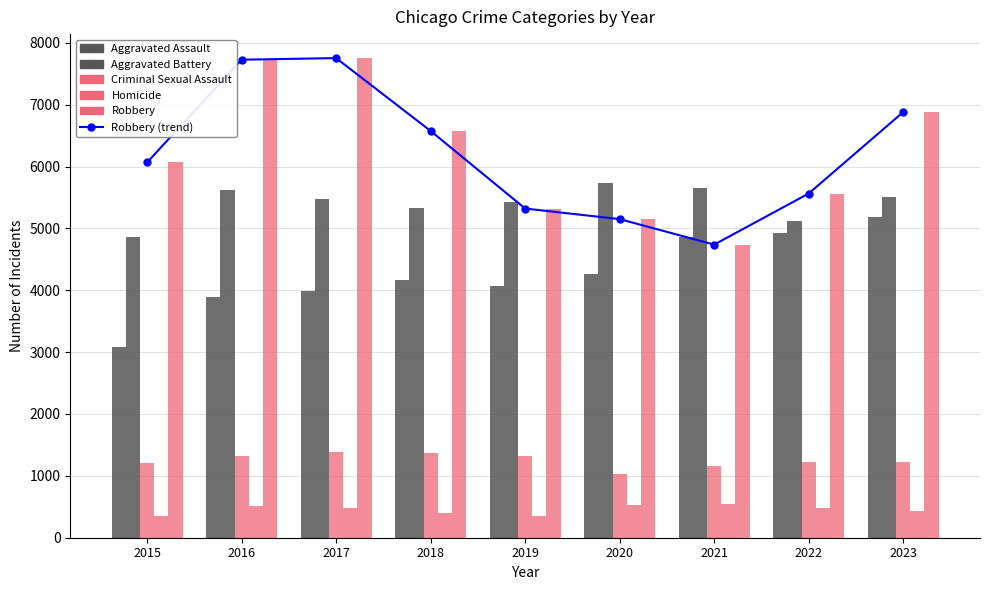

What is the maximum value for Robbery (trend)?

7753